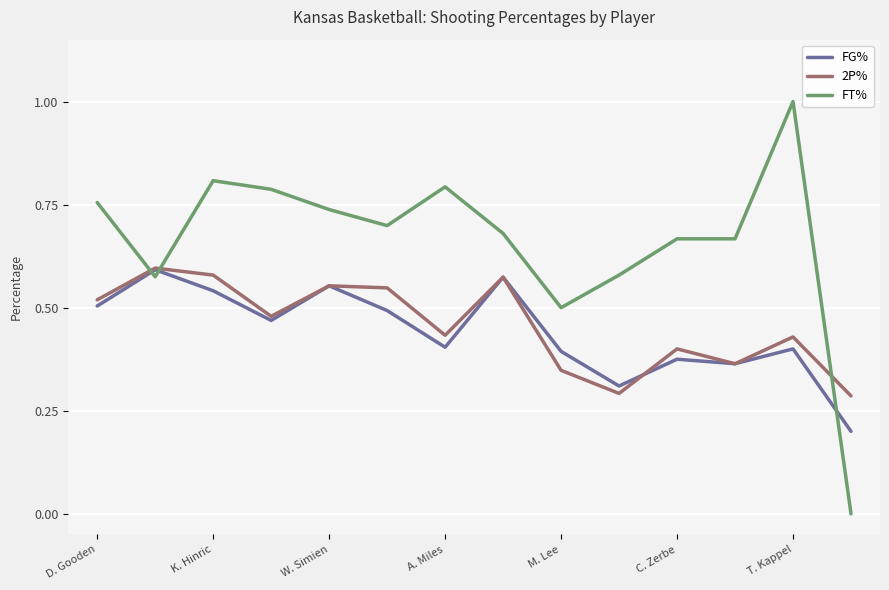

True or false: 2P% has more than 1 interior local peaks.

True